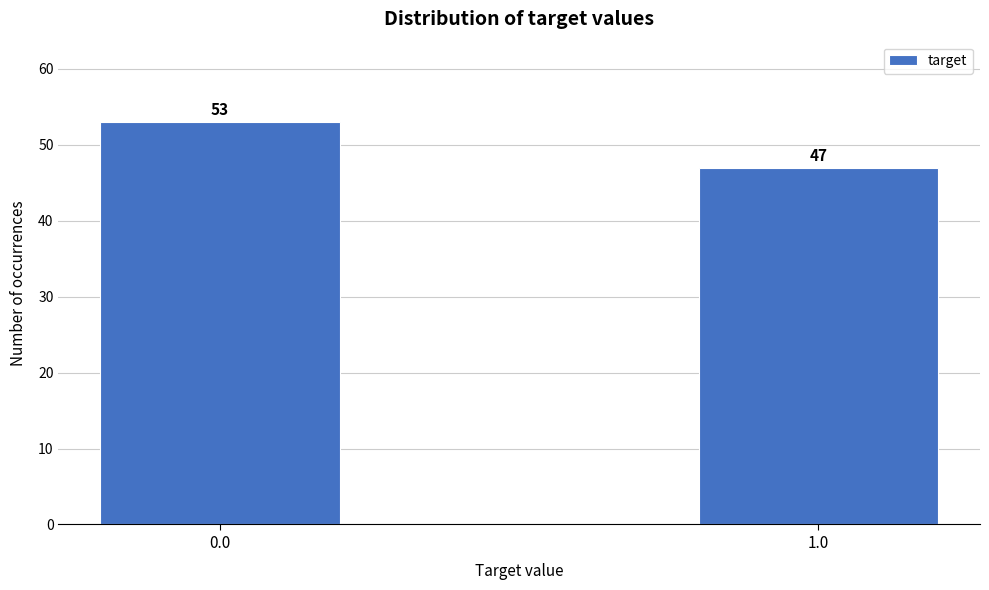

Reading left to right, extract all data points from this chart.

0.0=53	1.0=47